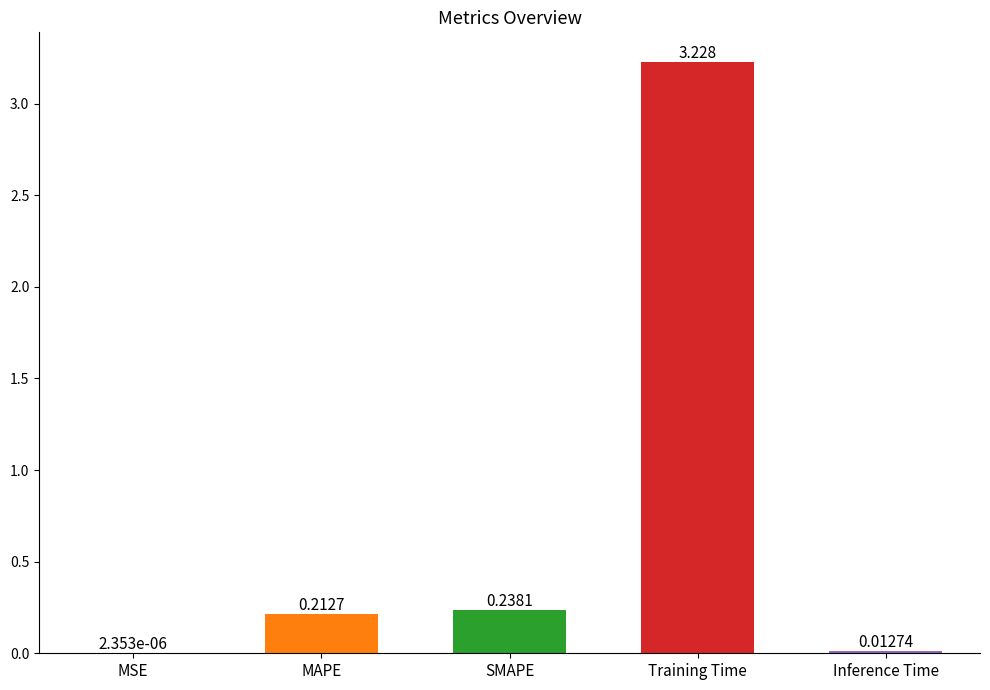

At which category does the chart reach its peak across all series?

Training Time